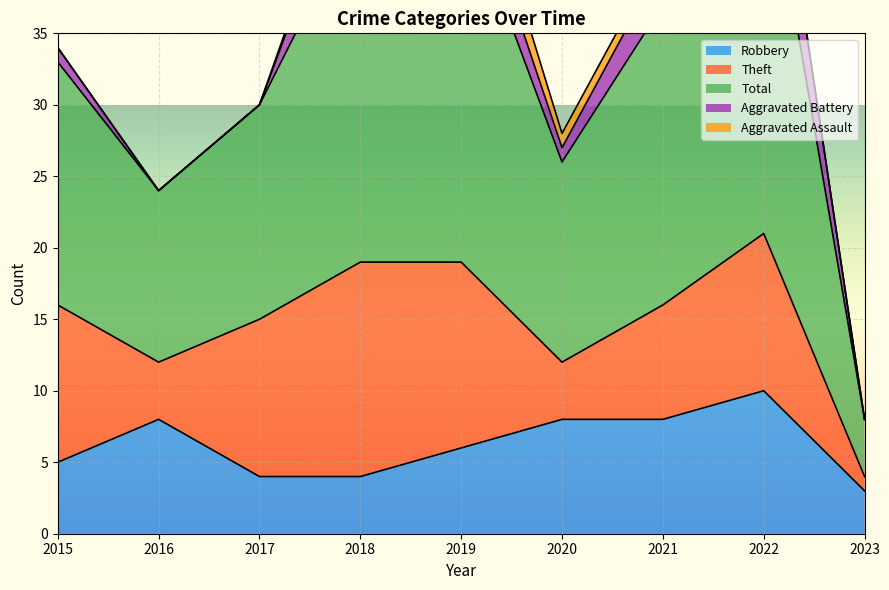

How many interior local peaks does the Robbery series have?

2